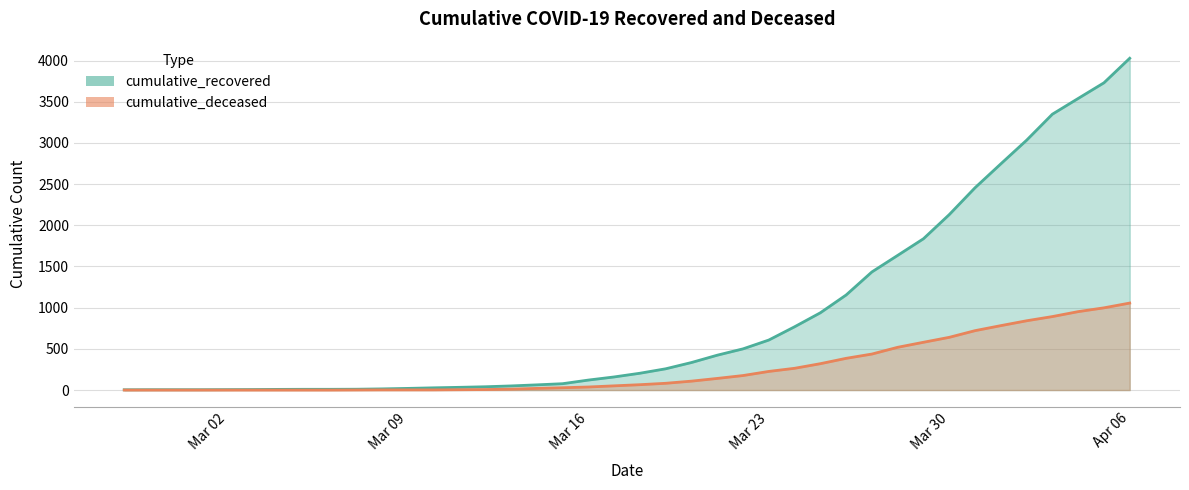

List the labels in order of cumulative_deceased value, smallest first.

2020-02-27, 2020-02-28, 2020-02-29, 2020-03-01, 2020-03-02, 2020-03-03, 2020-03-04, 2020-03-05, 2020-03-06, 2020-03-07, 2020-03-08, 2020-03-09, 2020-03-10, 2020-03-11, 2020-03-12, 2020-03-13, 2020-03-14, 2020-03-15, 2020-03-16, 2020-03-17, 2020-03-18, 2020-03-19, 2020-03-20, 2020-03-21, 2020-03-22, 2020-03-23, 2020-03-24, 2020-03-25, 2020-03-26, 2020-03-27, 2020-03-28, 2020-03-29, 2020-03-30, 2020-03-31, 2020-04-01, 2020-04-02, 2020-04-03, 2020-04-04, 2020-04-05, 2020-04-06